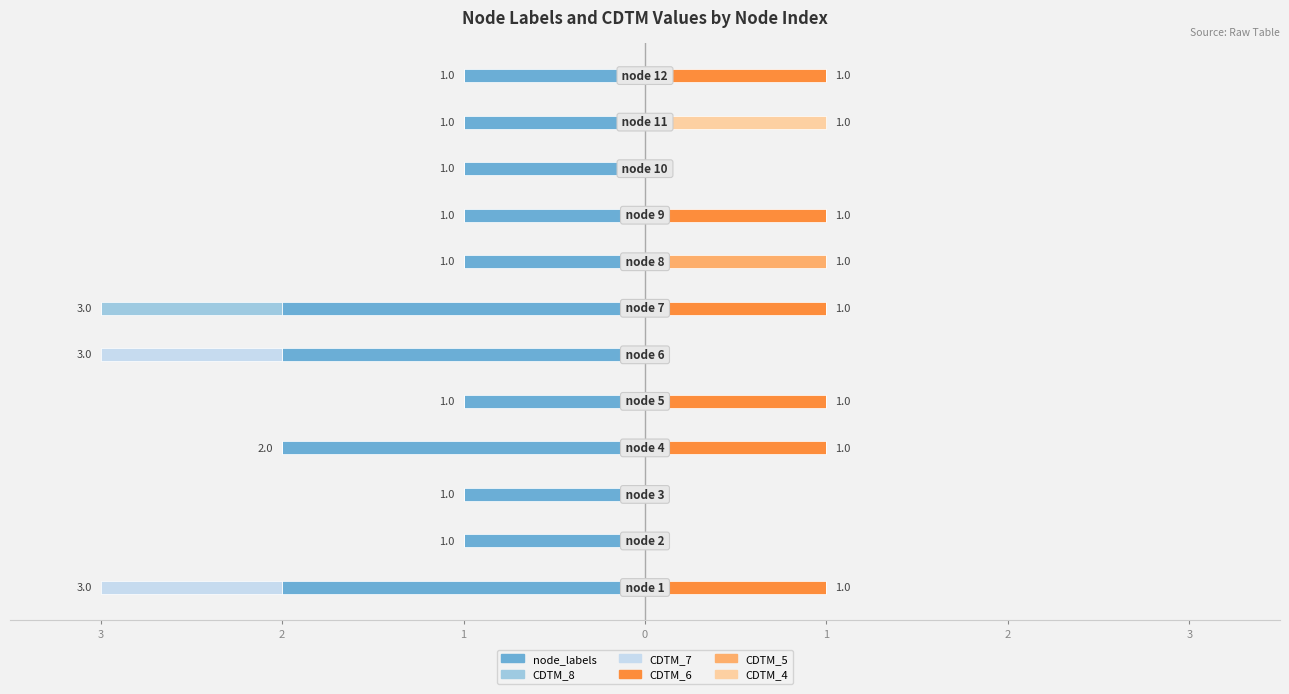

Are the bars horizontal?

Yes